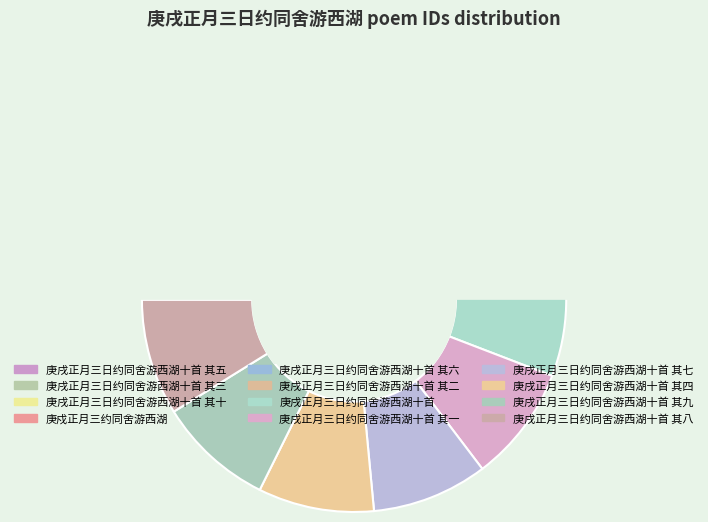

The 庚戌正月三日约同舍游西湖十首 其三 slice represents 9% of the pie. True or false?

True